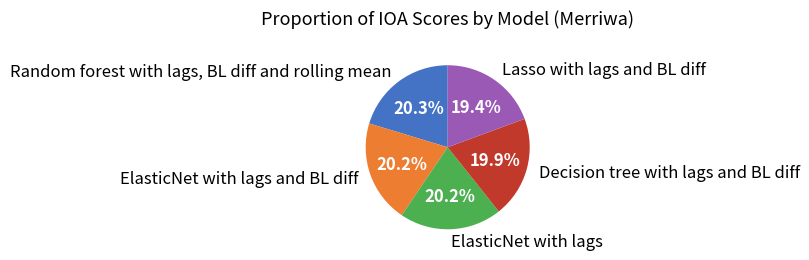

What percentage is the Random forest with lags, BL diff and rolling mean slice, to the nearest percent?

20%